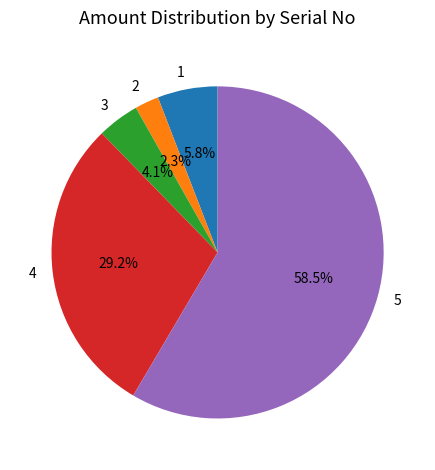

Which category has the biggest portion of the pie?

5